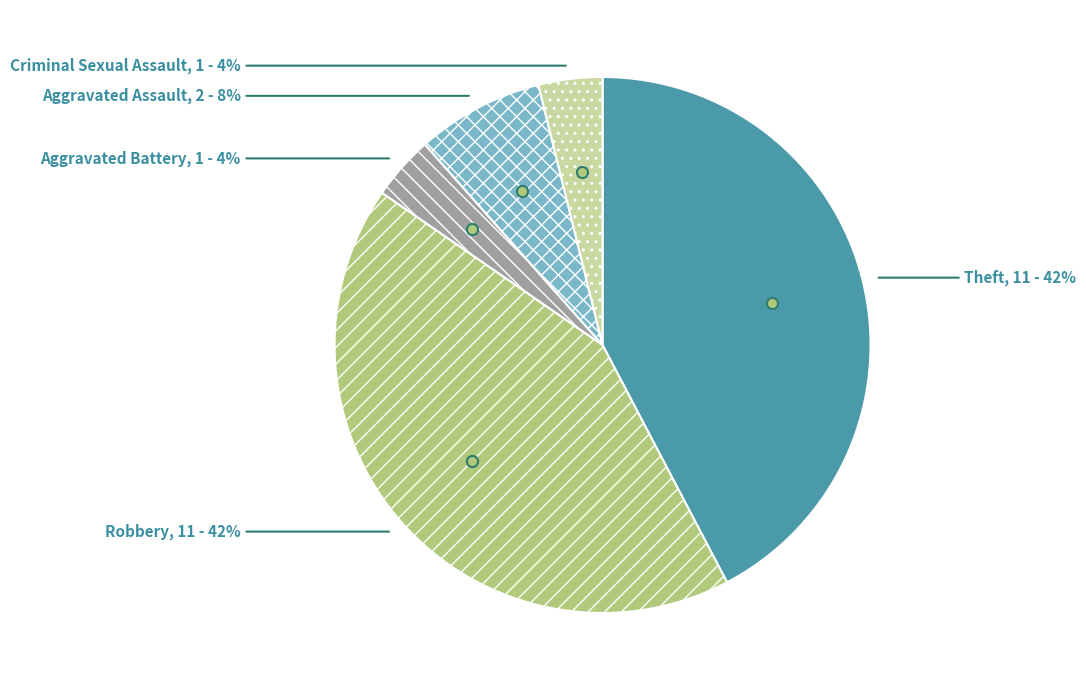

Which has a higher value, Criminal Sexual Assault or Robbery?

Robbery